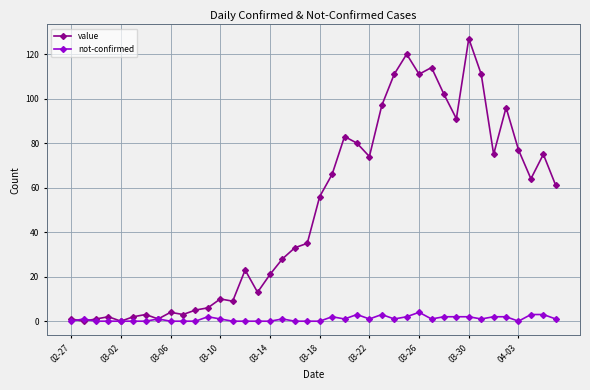

True or false: value has more than 1 points higher than both neighbors.

True